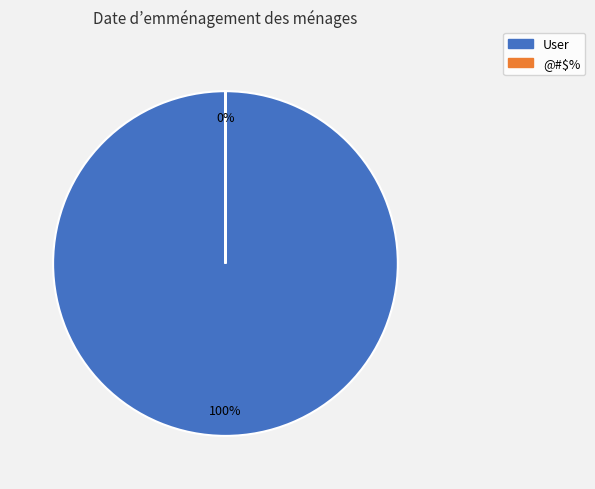

Is it true that @#$% is 0% of the pie?

True